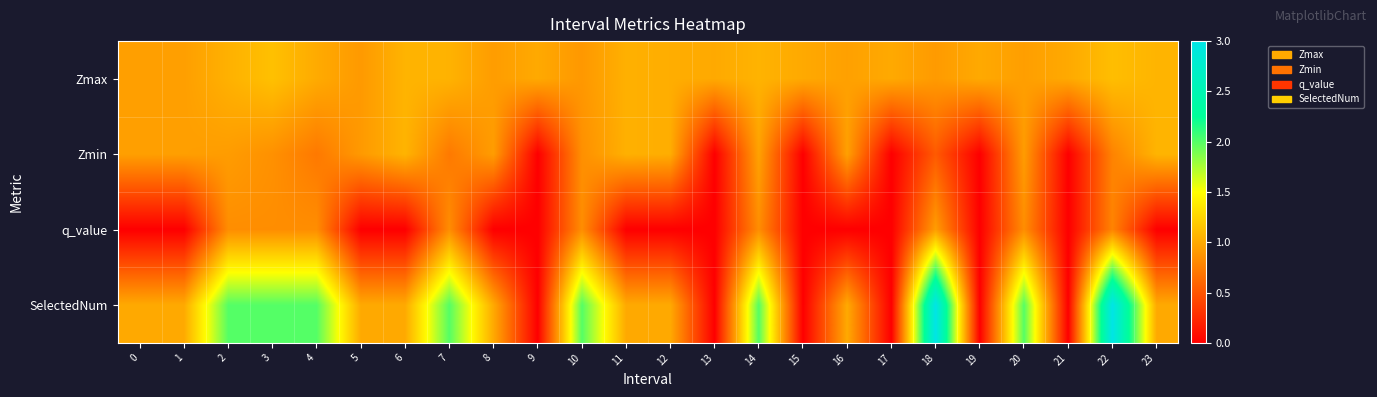

At which category does the chart reach its peak across all series?

18